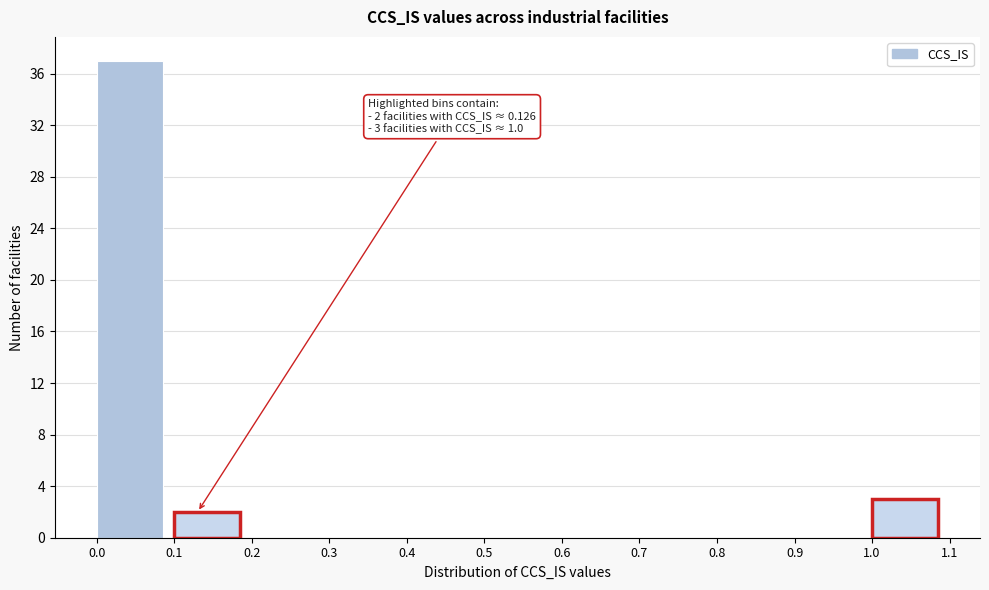

Over which range of the x-axis is the bar tallest?

0.0 to 0.1